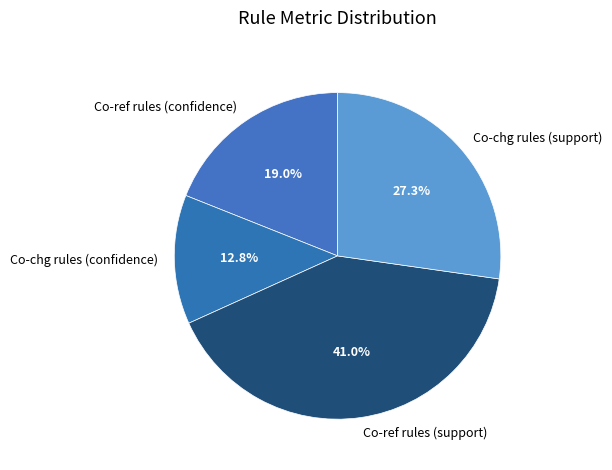

To the nearest percent, what is the combined percentage of Co-ref rules (confidence) and Co-chg rules (confidence)?

32%